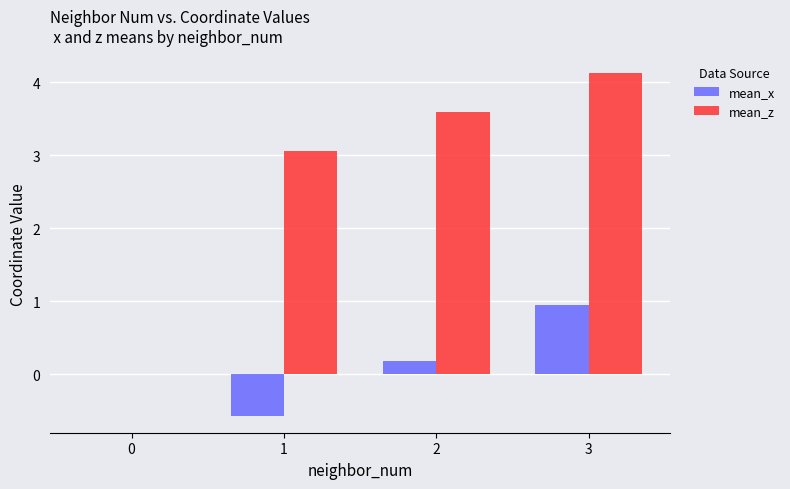

Which series has the largest total across all categories?

mean_z